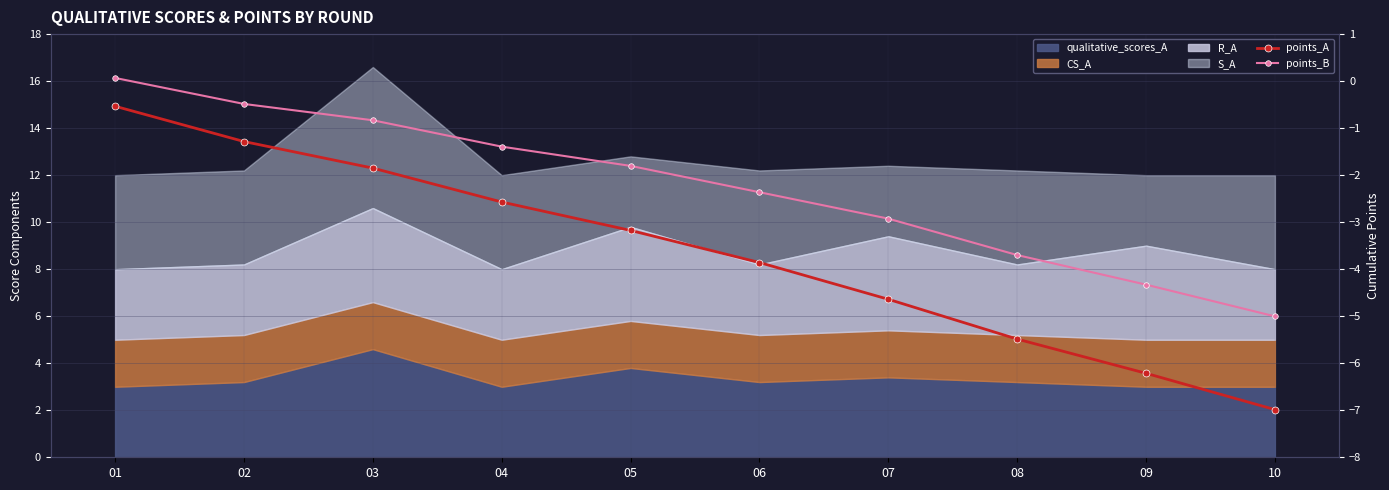

Which label corresponds to the smallest value in the chart?

10